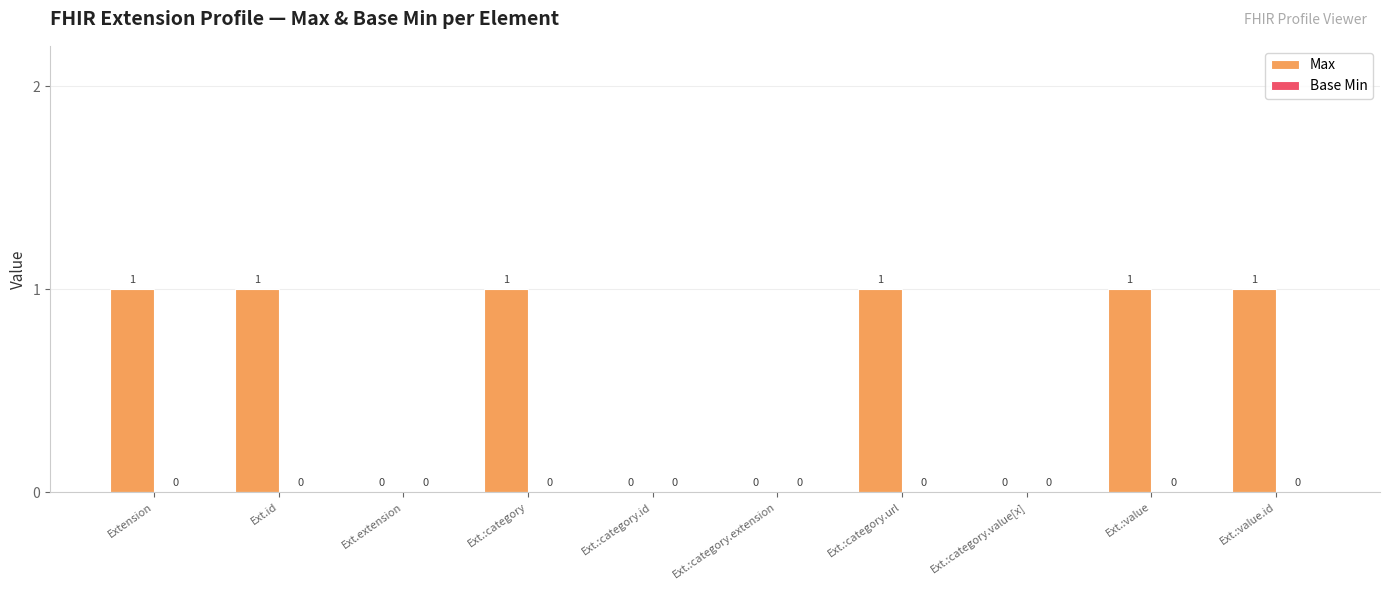

How many series are shown in this chart?

1